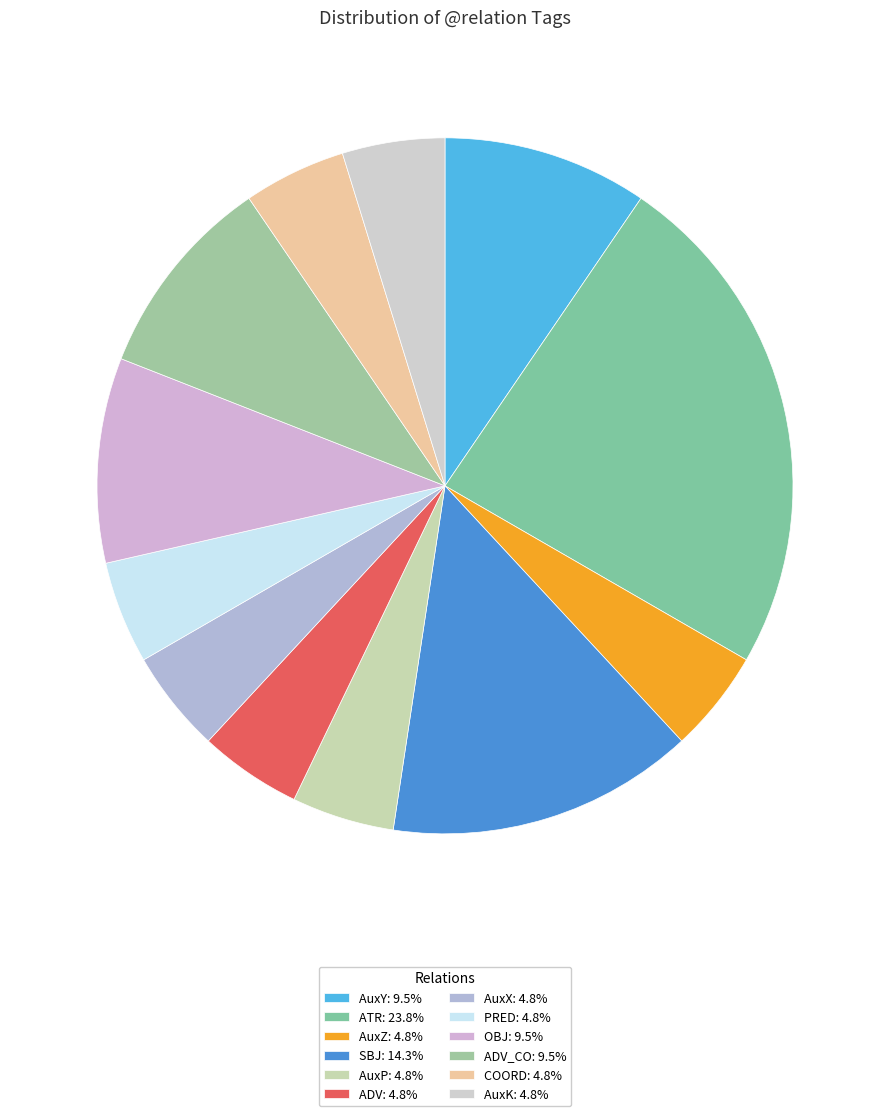

Is there any slice that represents more than half of the pie?

No